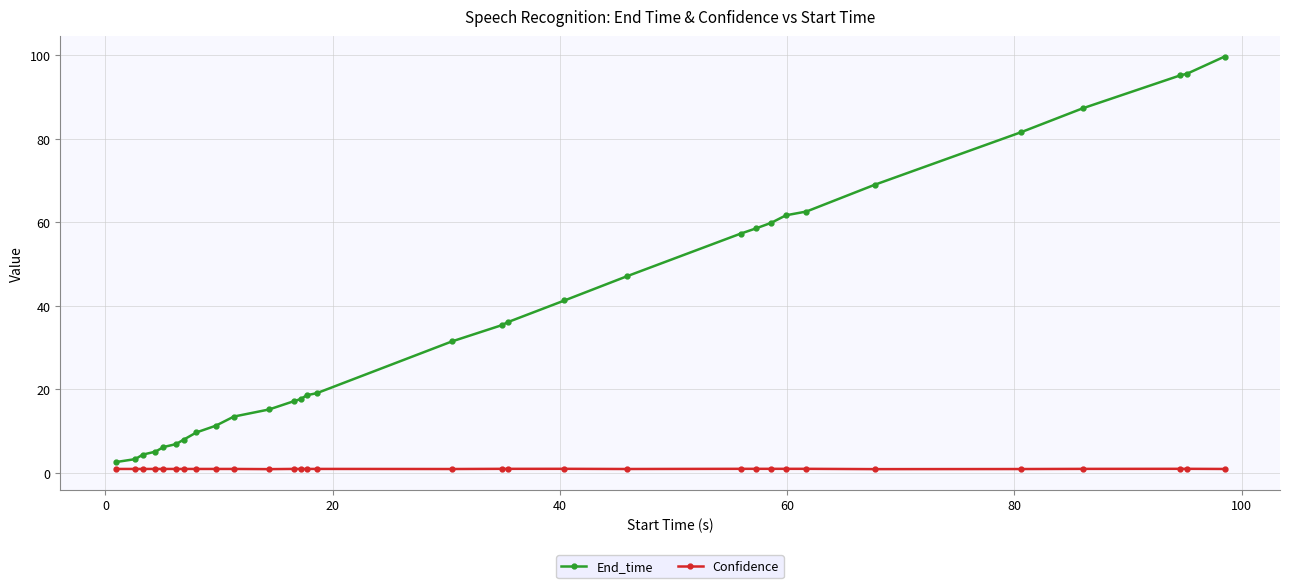

True or false: Confidence and End_time cross at least once.

False